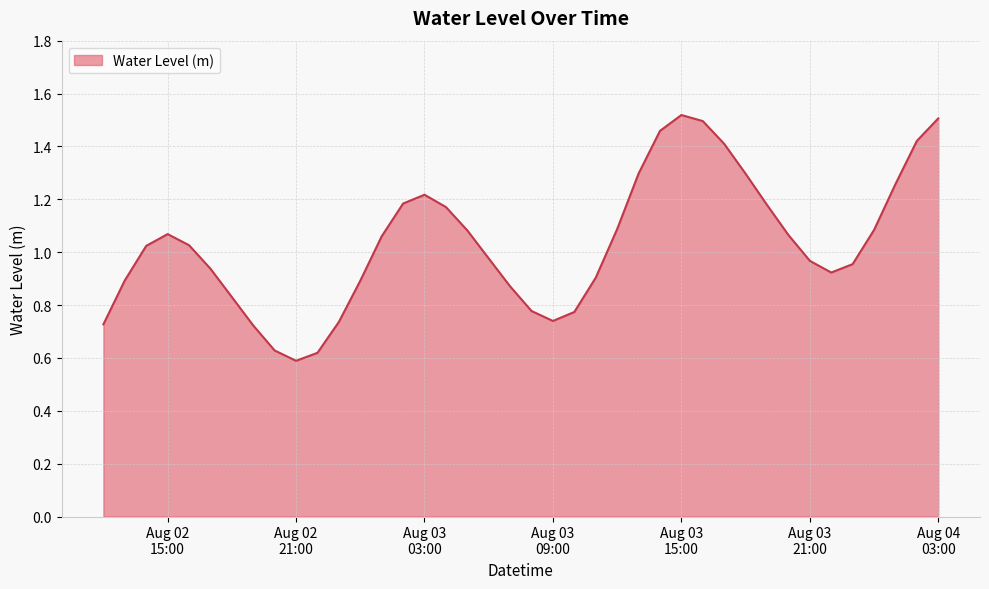

Reading left to right, extract all data points from this chart.

0.7	0.9	1.0	1.1	1.0	0.9	0.8	0.7	0.6	0.6	0.6	0.7	0.9	1.1	1.2	1.2	1.2	1.1	1.0	0.9	0.8	0.7	0.8	0.9	1.1	1.3	1.5	1.5	1.5	1.4	1.3	1.2	1.1	1.0	0.9	1.0	1.1	1.3	1.4	1.5